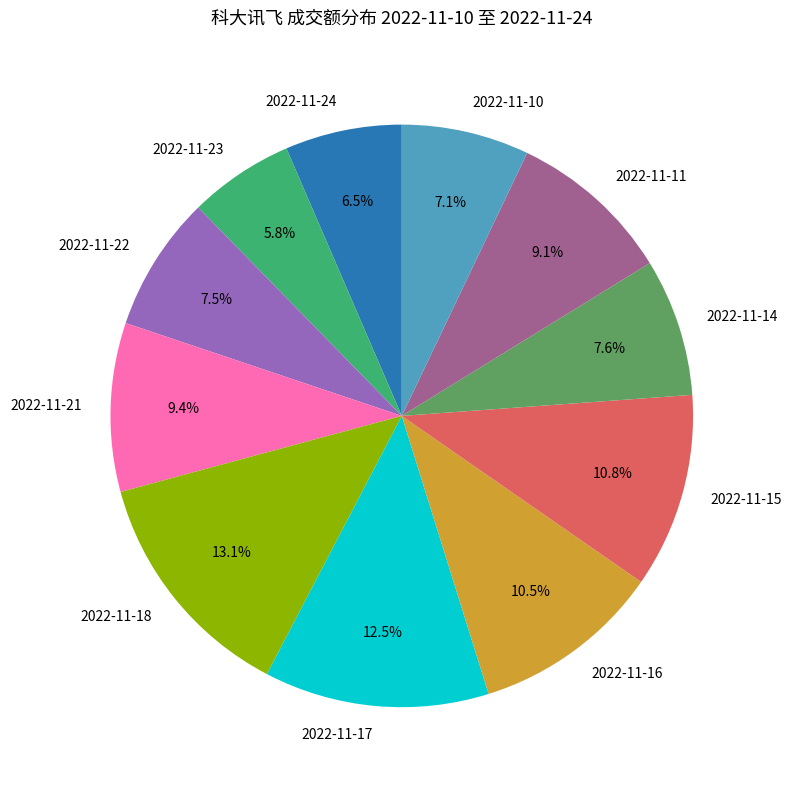

Approximately how many times larger is the value at 2022-11-10 compared to 2022-11-17?

0.6